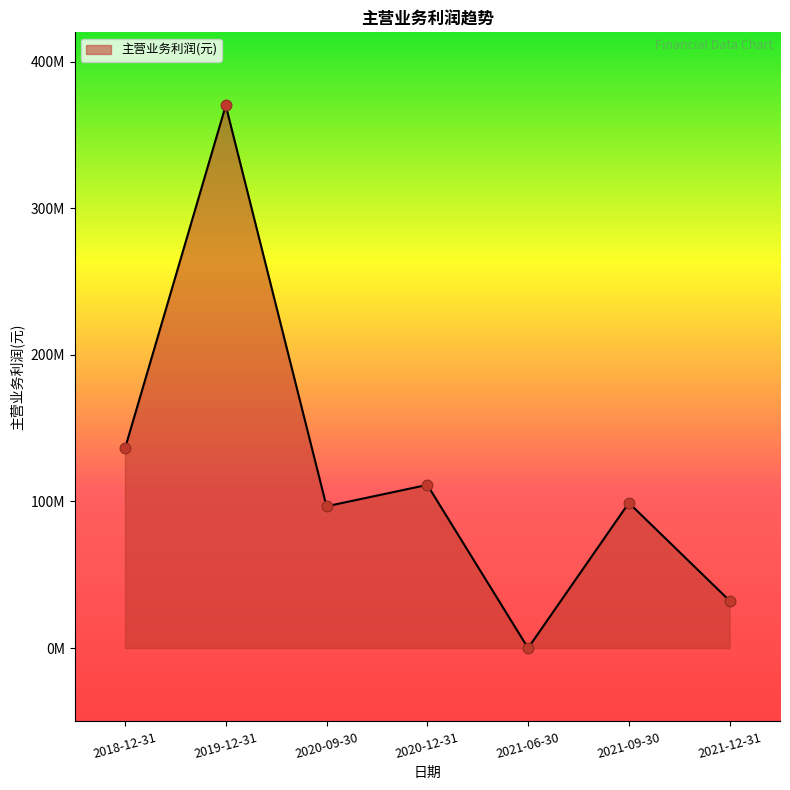

What is the ratio of the value at 2018-12-31 to the value at 2019-12-31?

0.4